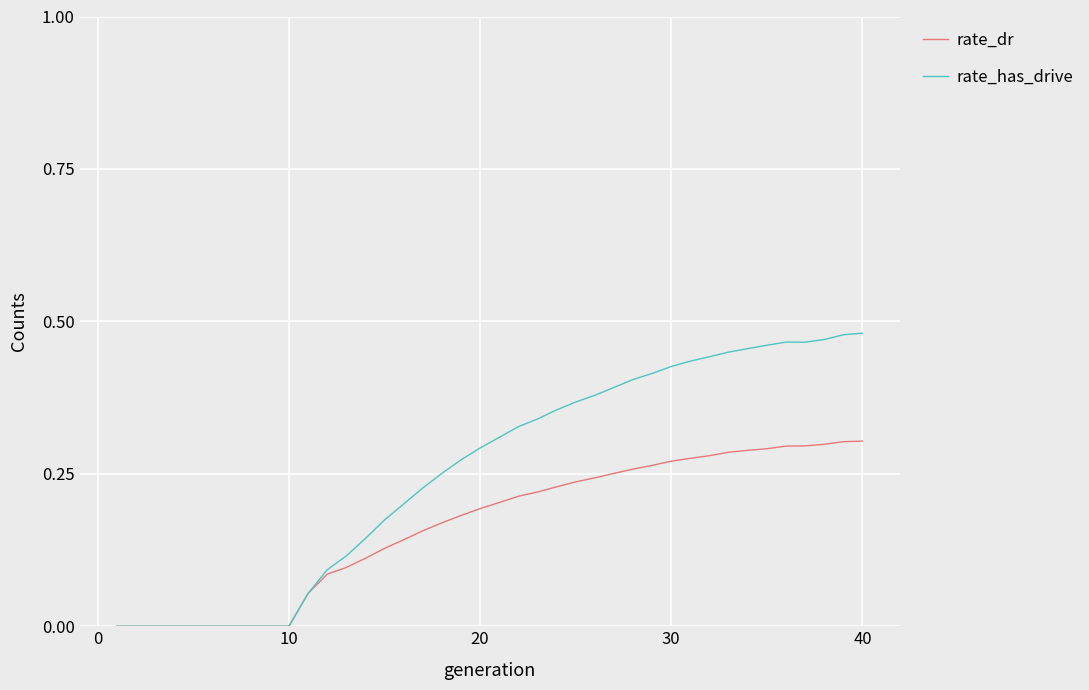

List the series in order of their overall mean, highest first.

rate_has_drive, rate_dr